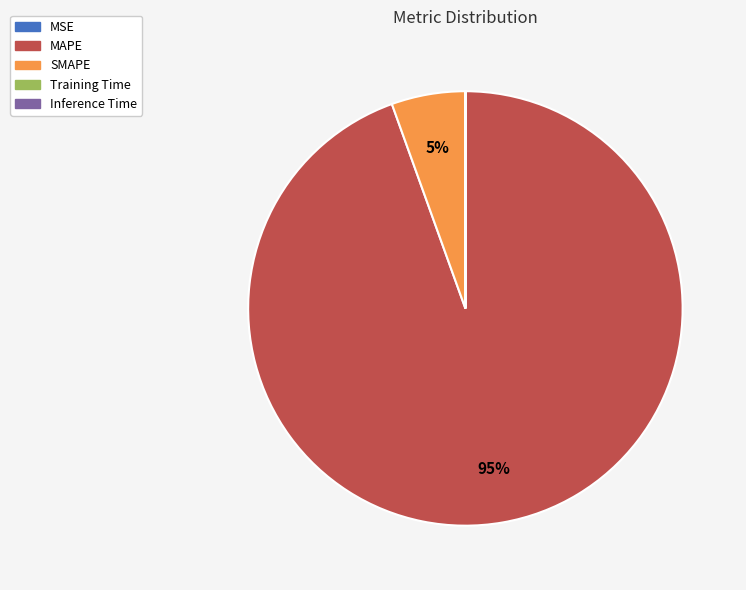

What percentage is the MAPE slice, to the nearest percent?

95%